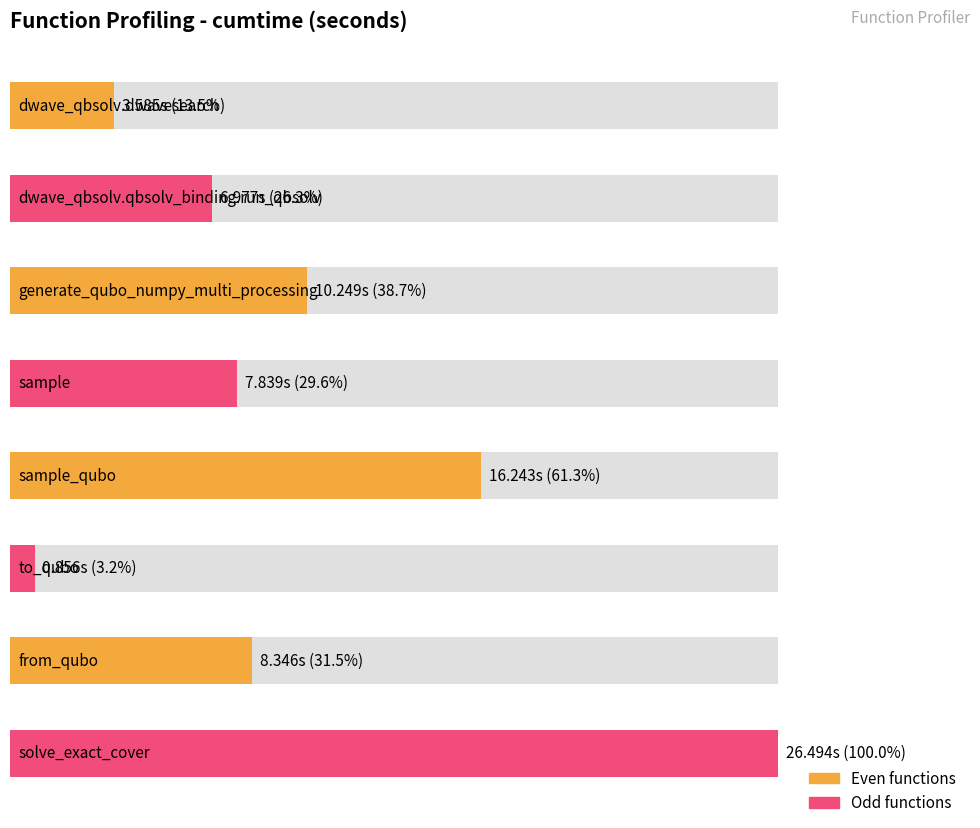

Reading right to left, transcribe all the data shown in this chart.

26.5	8.3	0.9	16.2	7.8	10.2	7.0	3.6